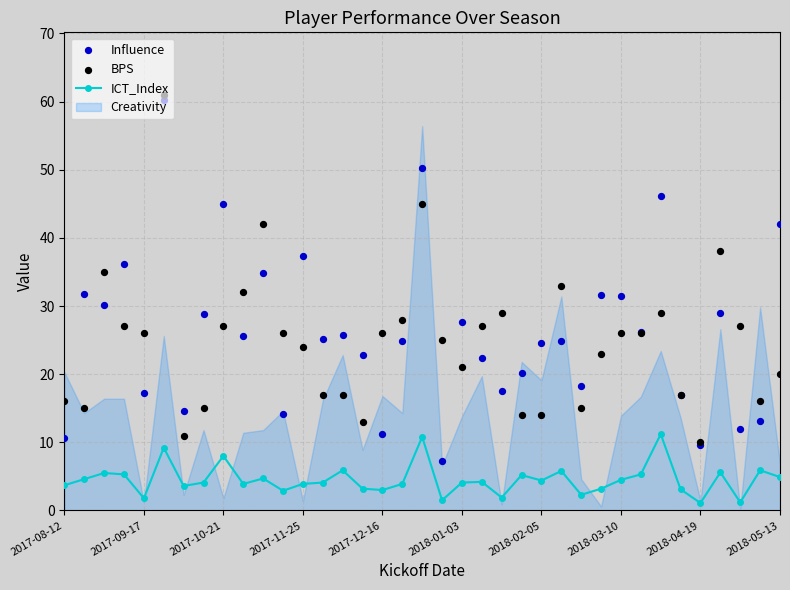

Which series has the largest Y range (max minus min)?

Influence